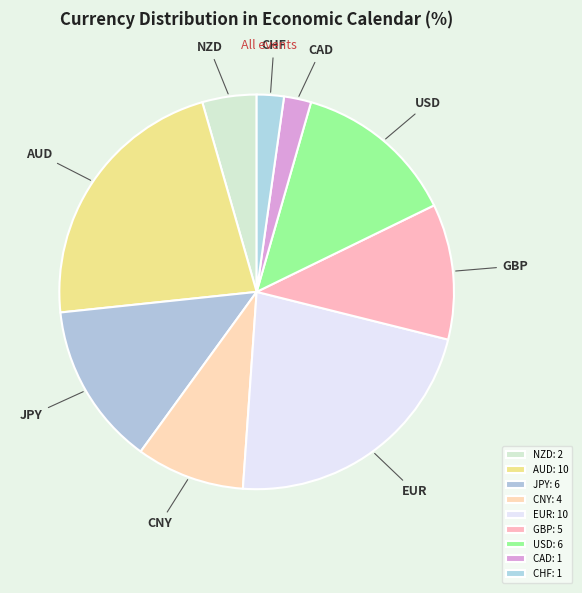

Is the sum of CHF and JPY greater than half?

No